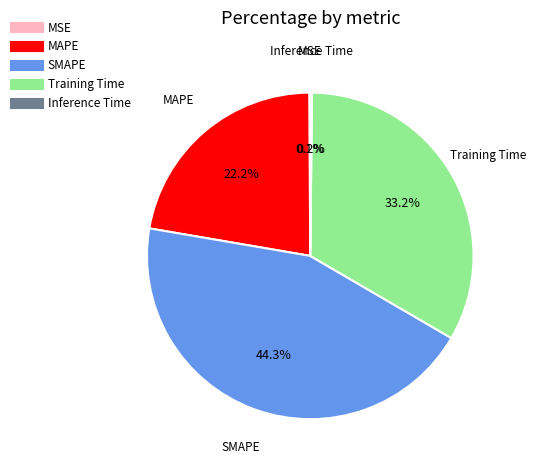

The SMAPE slice represents 50% of the pie. True or false?

False